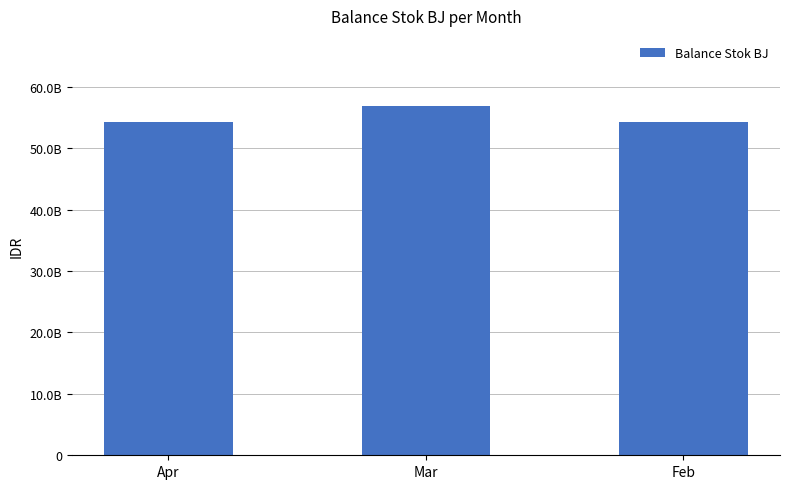

Reading left to right, transcribe all the data shown in this chart.

54215168937.0	56910331552.9	54215168937.0